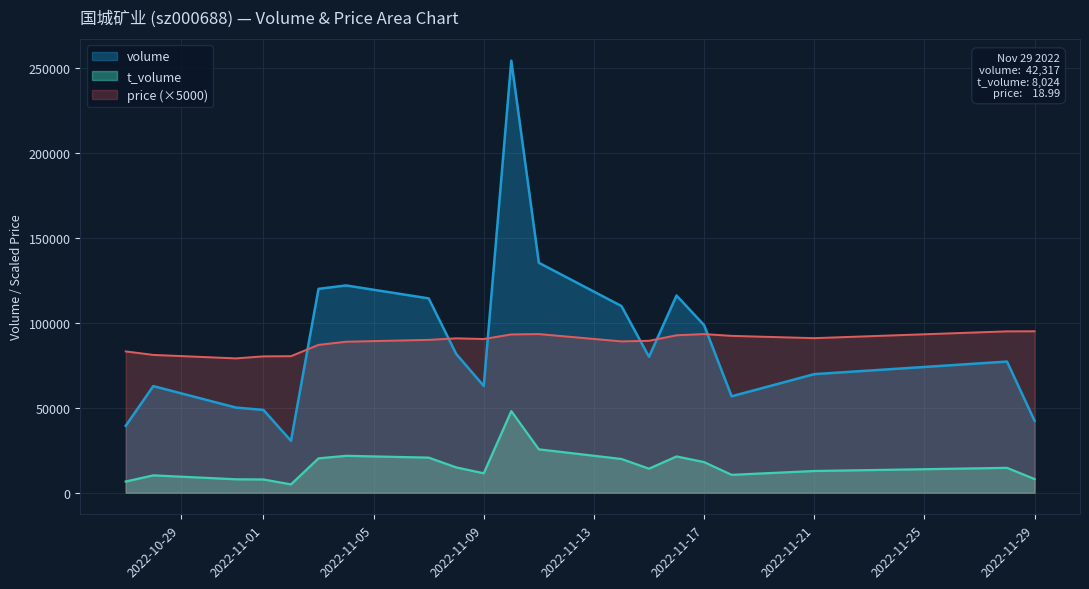

True or false: volume and t_volume intersect in this chart.

False